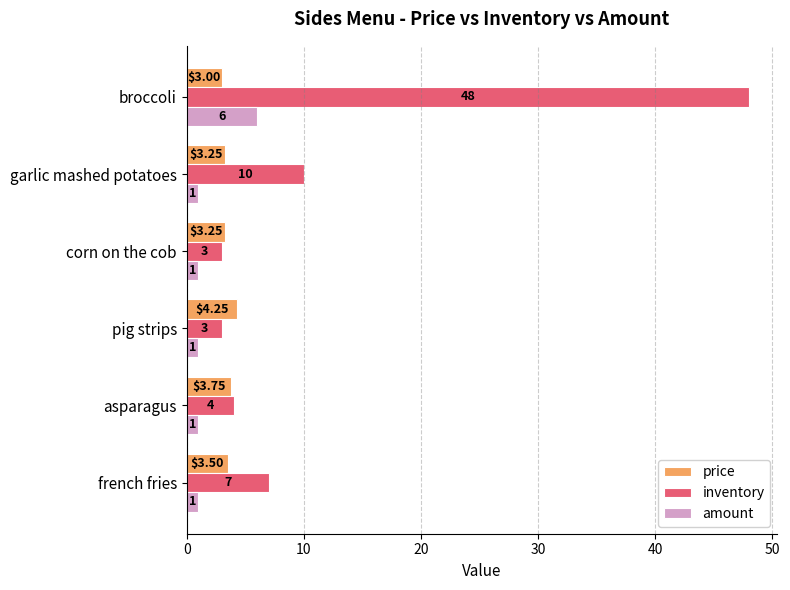

Where is inventory nearest to the value 25?

garlic mashed potatoes